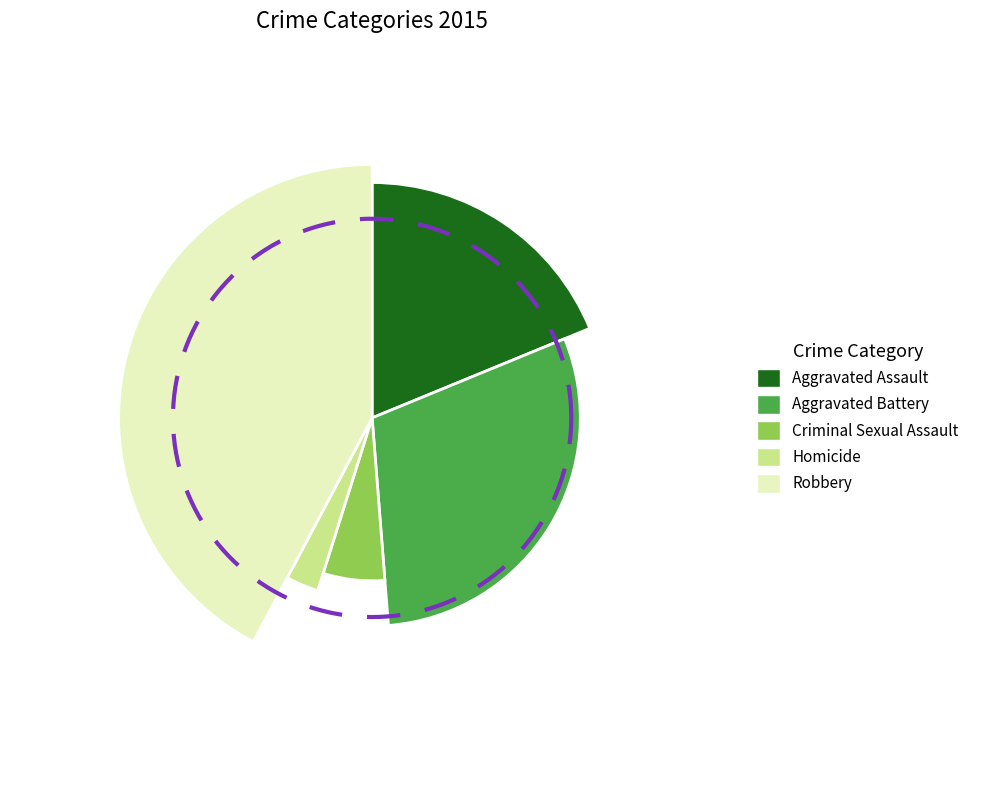

How many segments does this pie chart have?

5